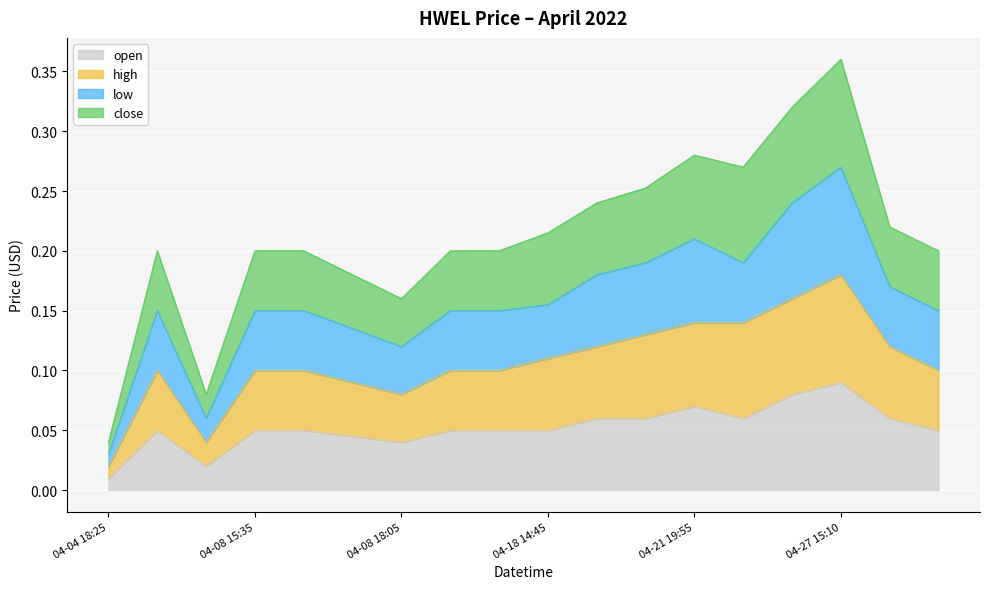

What is the label of the 5th point from the right?

2022-04-22 18:00